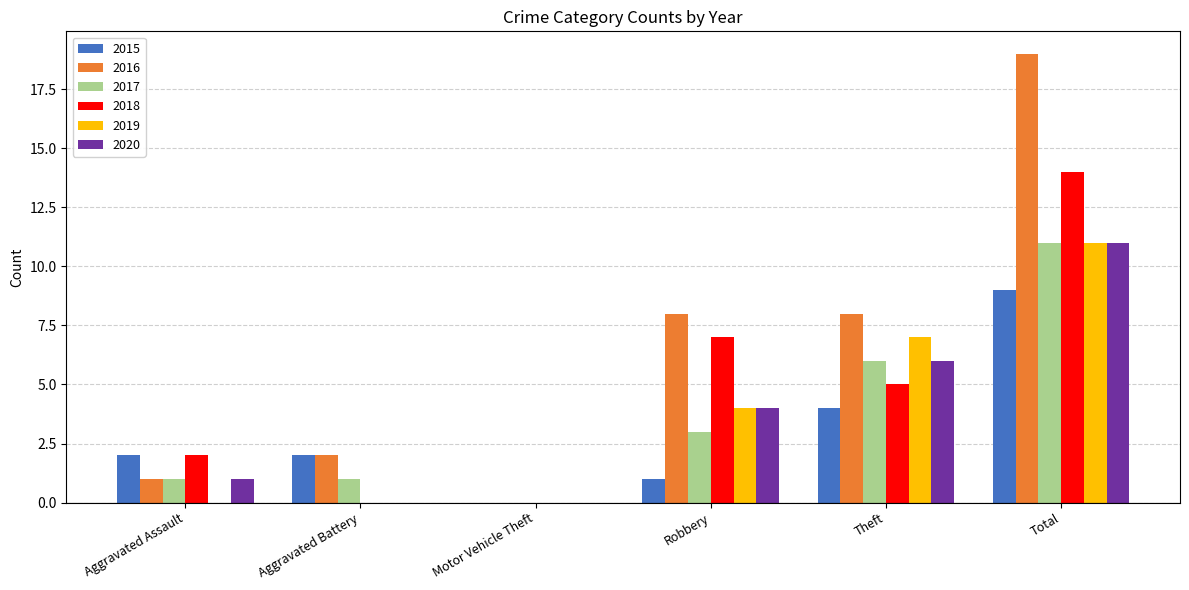

Reading left to right, transcribe all the data shown in this chart.

2015: Aggravated Assault=2	Aggravated Battery=2	Motor Vehicle Theft=0	Robbery=1	Theft=4	Total=9
2016: Aggravated Assault=1	Aggravated Battery=2	Motor Vehicle Theft=0	Robbery=8	Theft=8	Total=19
2017: Aggravated Assault=1	Aggravated Battery=1	Motor Vehicle Theft=0	Robbery=3	Theft=6	Total=11
2018: Aggravated Assault=2	Aggravated Battery=0	Motor Vehicle Theft=0	Robbery=7	Theft=5	Total=14
2019: Aggravated Assault=0	Aggravated Battery=0	Motor Vehicle Theft=0	Robbery=4	Theft=7	Total=11
2020: Aggravated Assault=1	Aggravated Battery=0	Motor Vehicle Theft=0	Robbery=4	Theft=6	Total=11